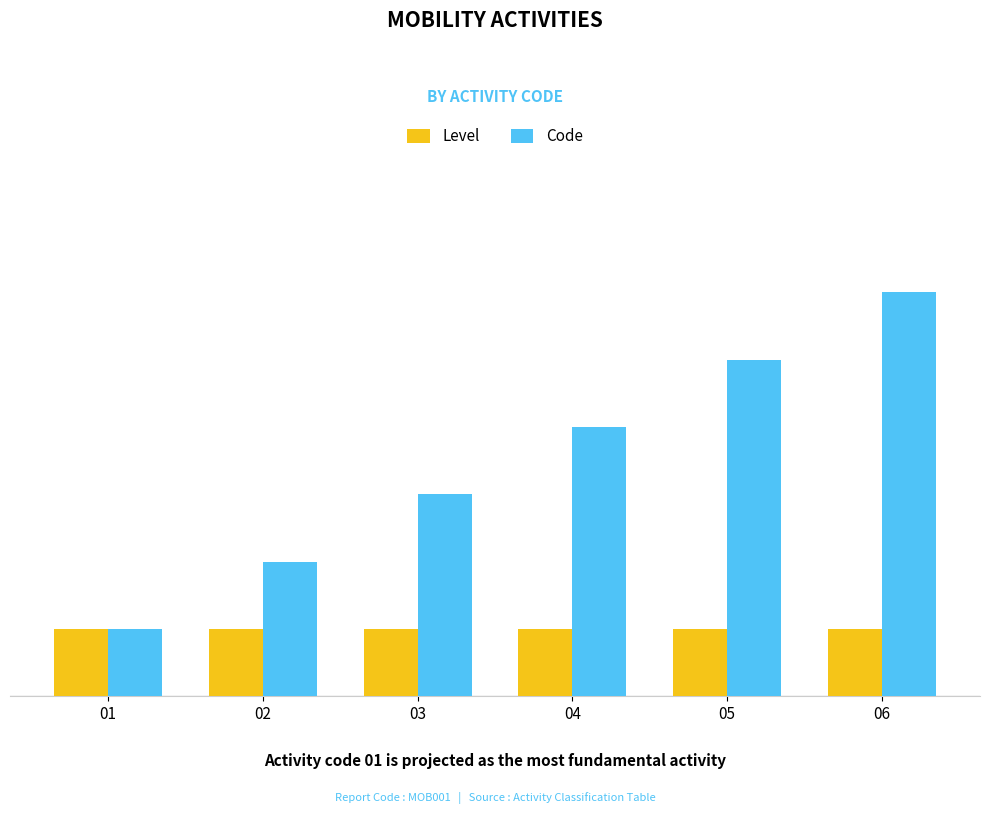

Count the Code values in the range 2 to 5.

4